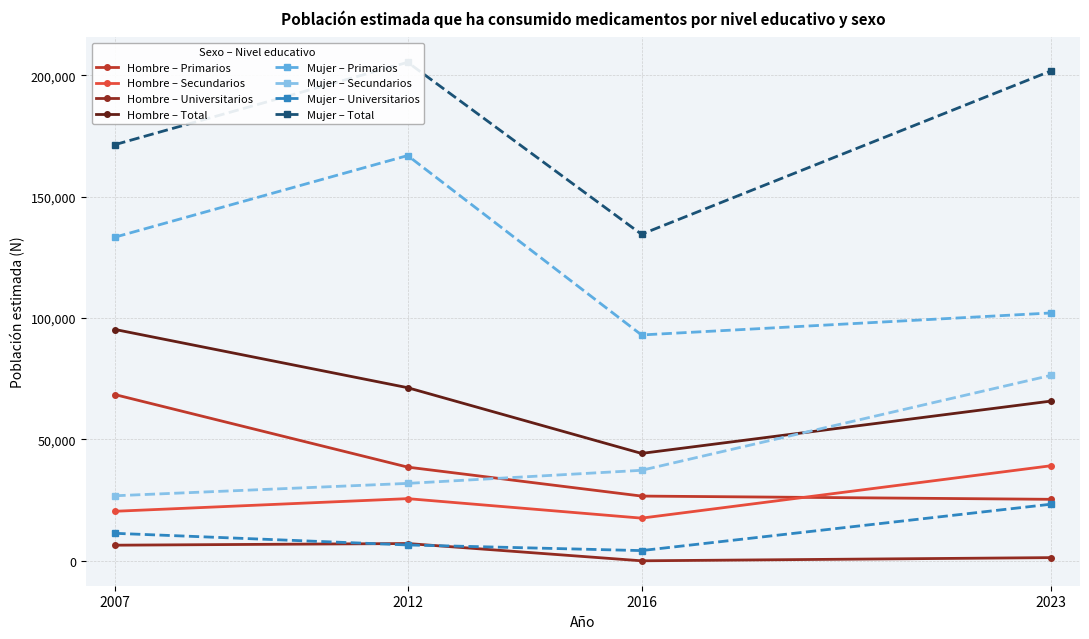

Rank the categories by Mujer – Secundarios value from highest to lowest.

2023, 2016, 2012, 2007